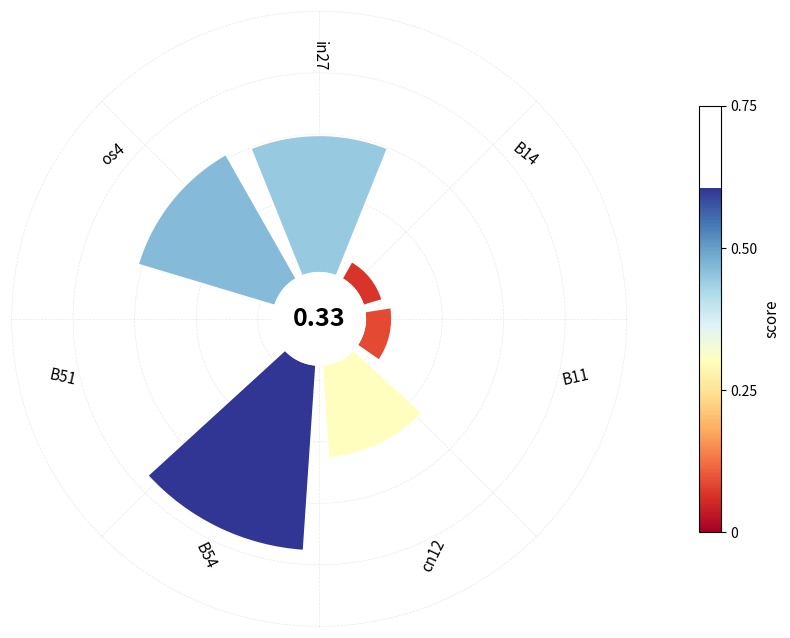

Count the number of slices in the pie.

7